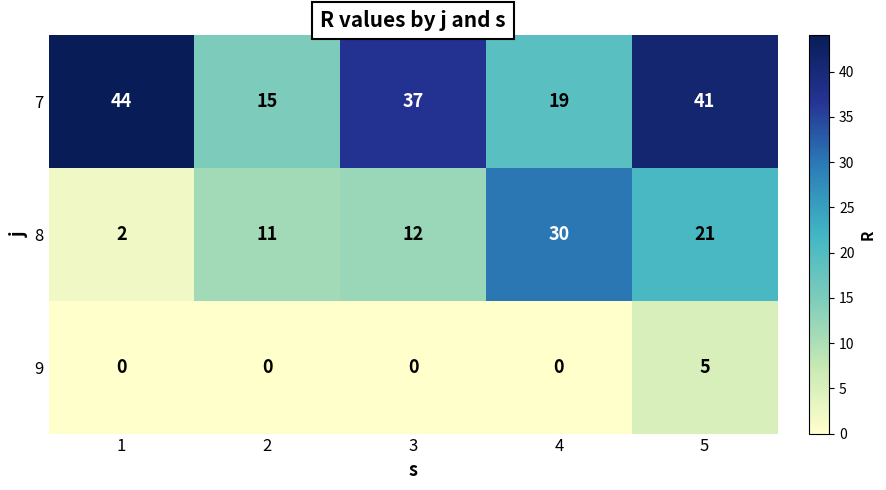

Count the number of data series in this chart.

3